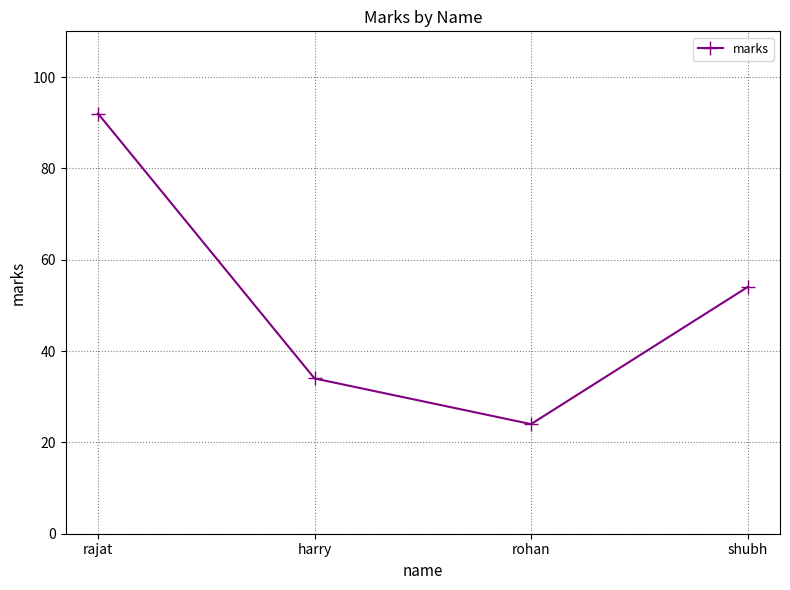

Reading right to left, list all the values displayed in this chart.

54	24	34	92